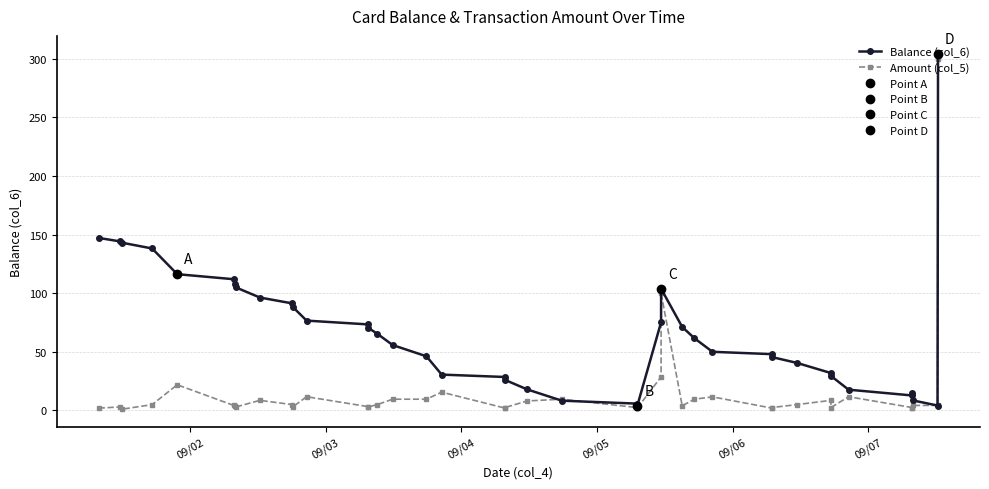

True or false: Amount (col_5) has more than 0 interior local peaks.

True